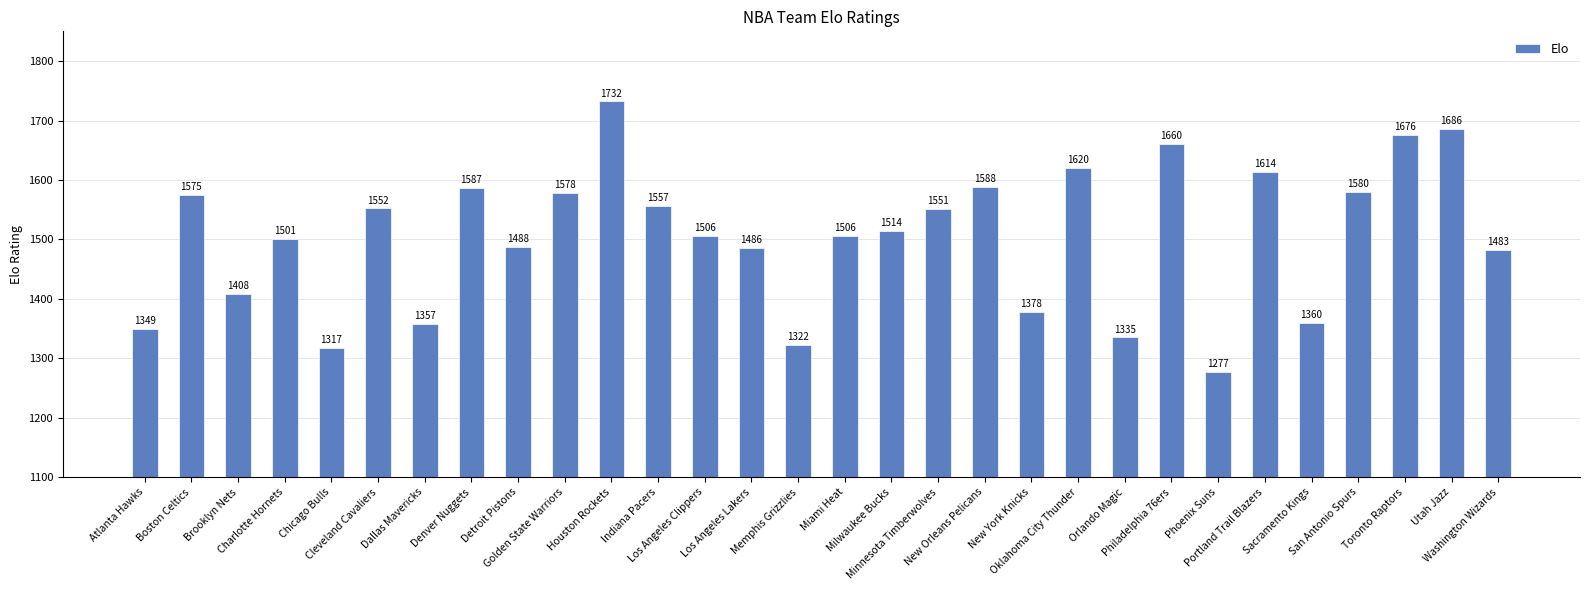

What is the difference between the maximum and minimum values?

455